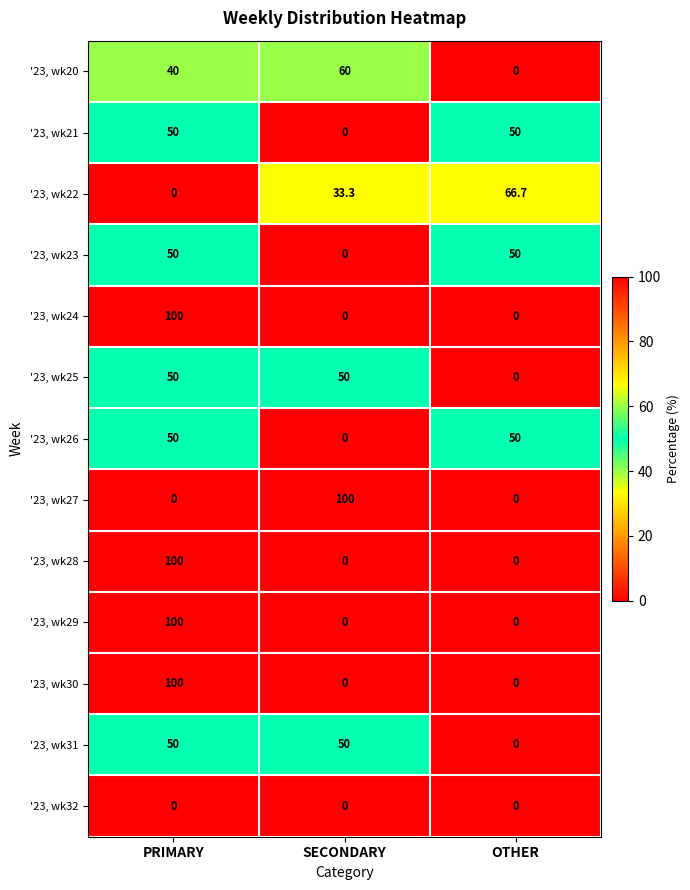

The value of '23, wk26 at PRIMARY is 13.1. True or false?

False